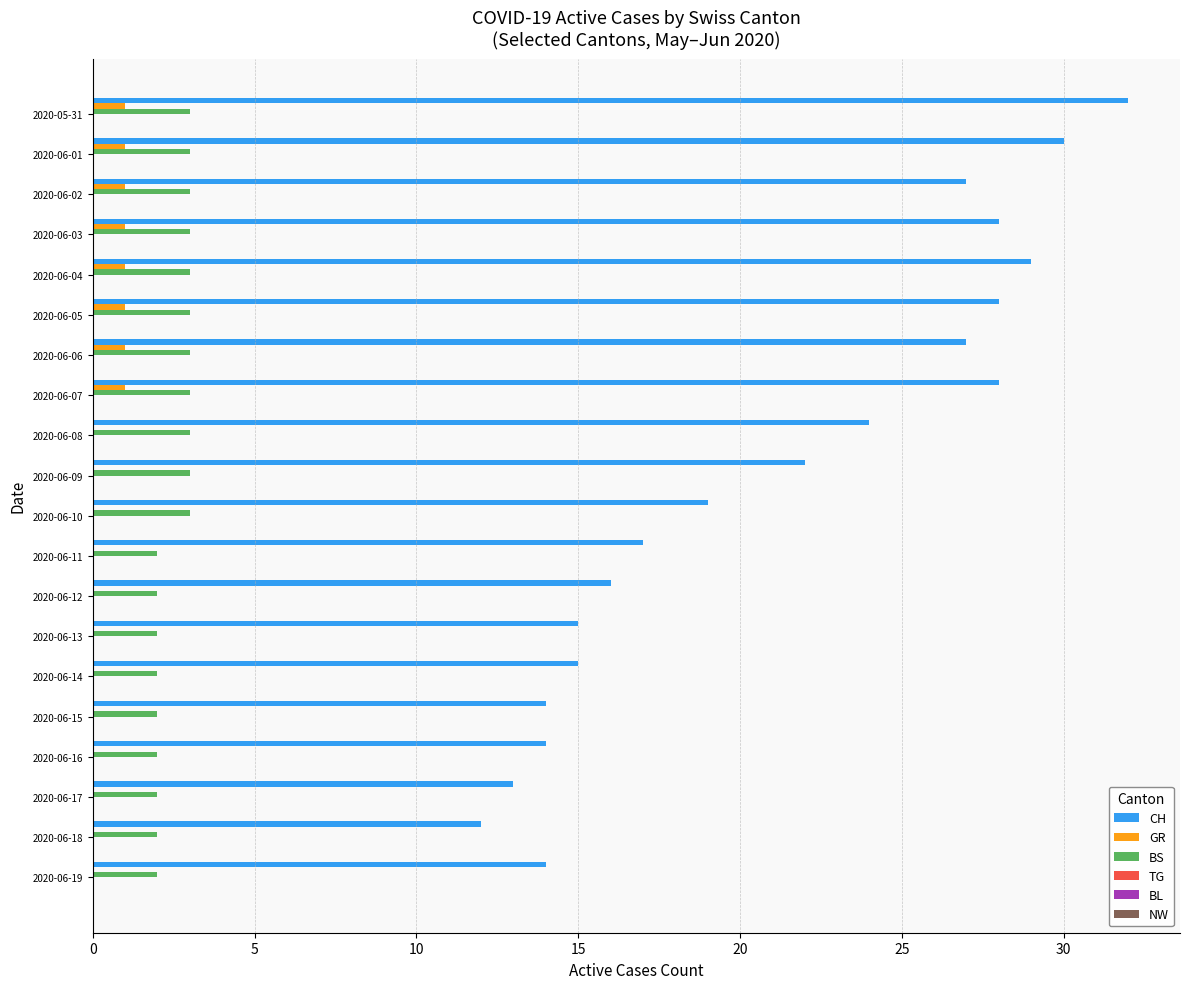

What is the sum of the CH values at 2020-06-07 and 2020-06-19?

42